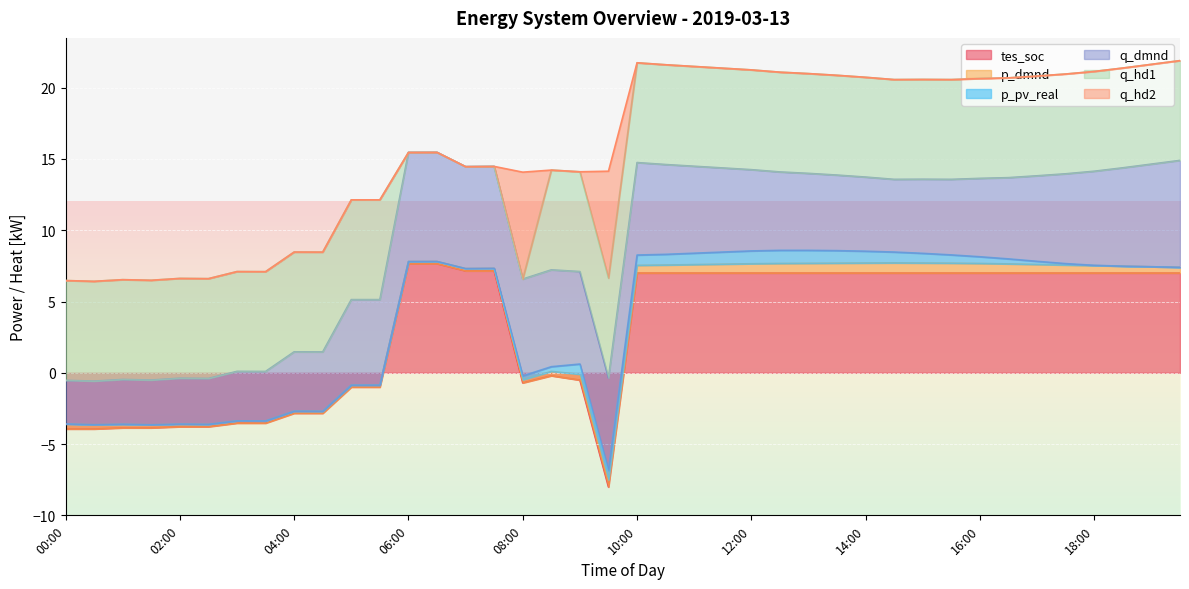

What are all the series names shown in the legend?

tes_soc, p_dmnd, p_pv_real, q_dmnd, q_hd1, q_hd2